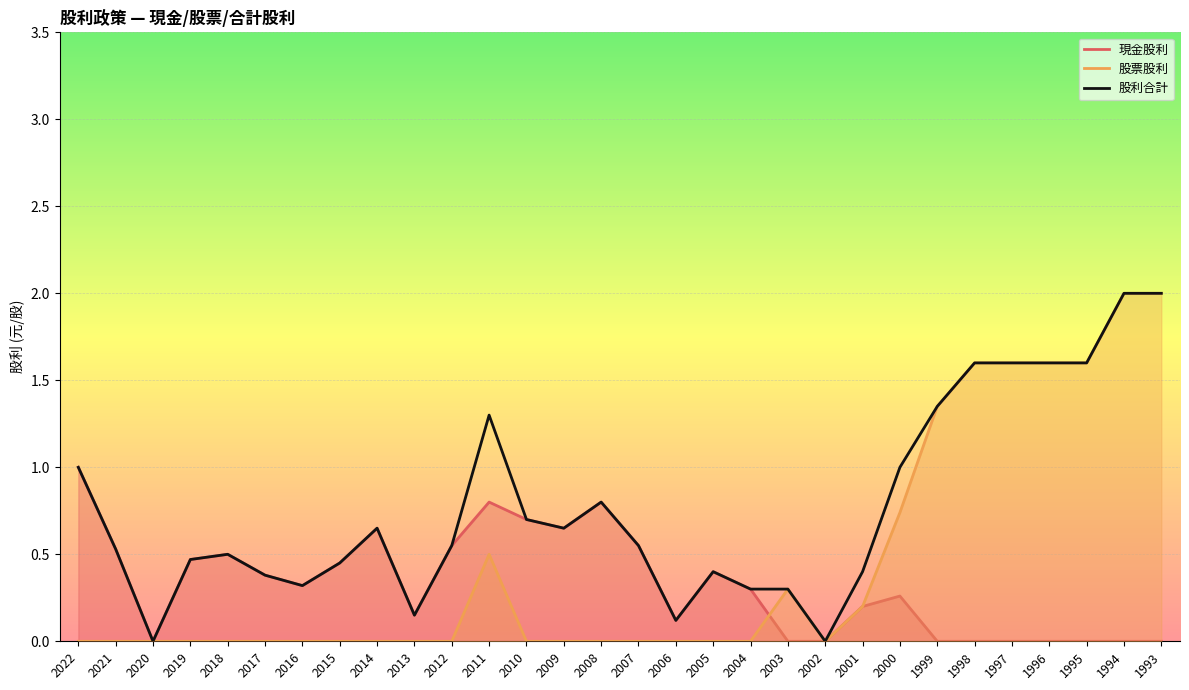

Reading left to right, list all the values displayed in this chart.

現金股利: 1.0	0.5	0.0	0.5	0.5	0.4	0.3	0.5	0.7	0.1	0.6	0.8	0.7	0.7	0.8	0.6	0.1	0.4	0.3	0.0	0.0	0.2	0.3	0.0	0.0	0.0	0.0	0.0	0.0	0.0
股票股利: 0.0	0.0	0.0	0.0	0.0	0.0	0.0	0.0	0.0	0.0	0.0	0.5	0.0	0.0	0.0	0.0	0.0	0.0	0.0	0.3	0.0	0.2	0.7	1.4	1.6	1.6	1.6	1.6	2.0	2.0
股利合計: 1.0	0.5	0.0	0.5	0.5	0.4	0.3	0.5	0.7	0.1	0.6	1.3	0.7	0.7	0.8	0.6	0.1	0.4	0.3	0.3	0.0	0.4	1.0	1.4	1.6	1.6	1.6	1.6	2.0	2.0